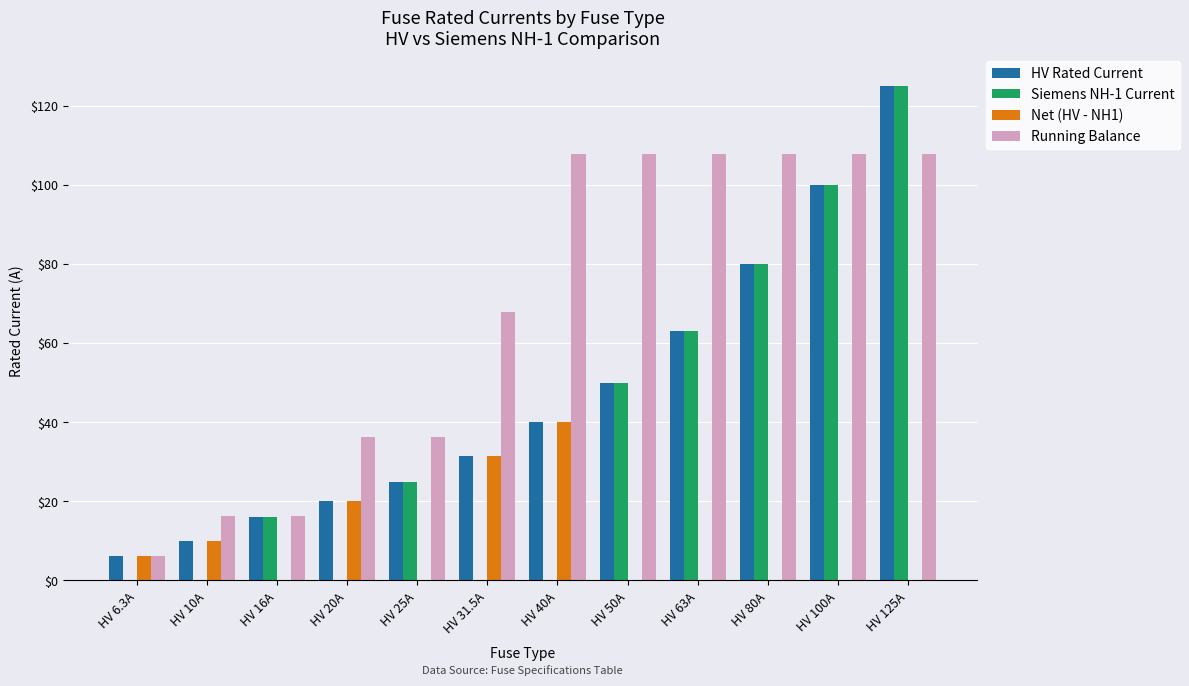

The Net (HV - NH1) series shows 24.3 at HV 16A. True or false?

False